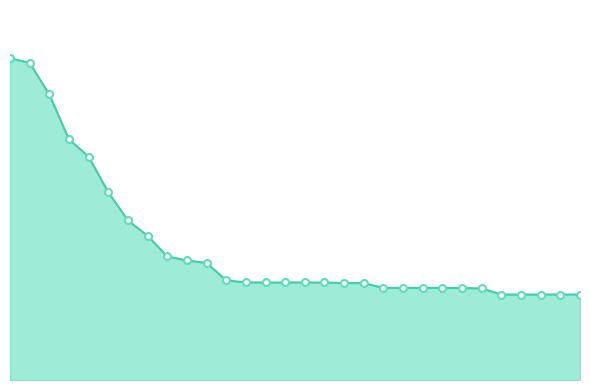

Does the chart display data point markers on the line(s)?

No